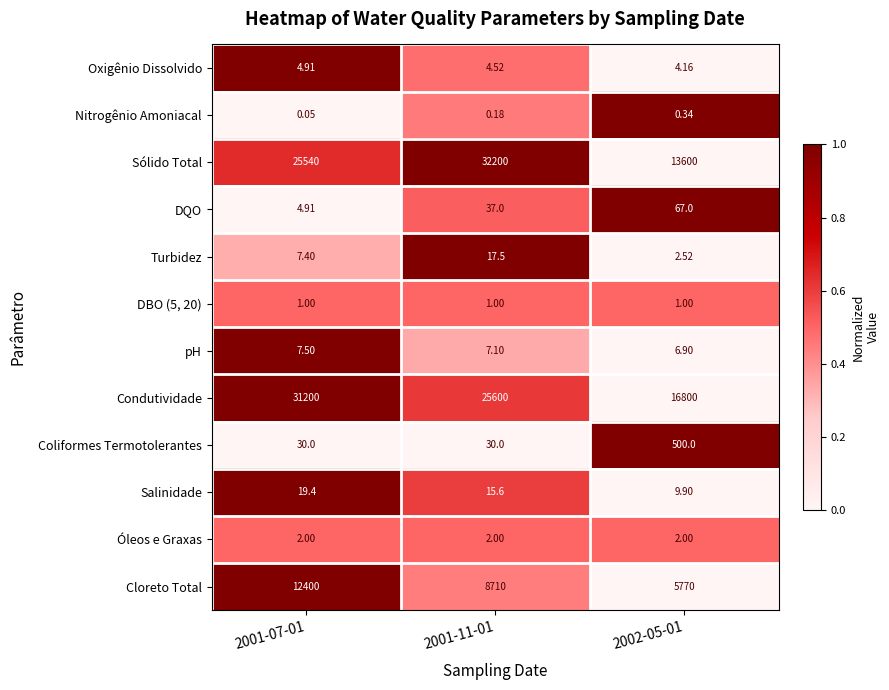

Which series has the largest total across all categories?

Condutividade